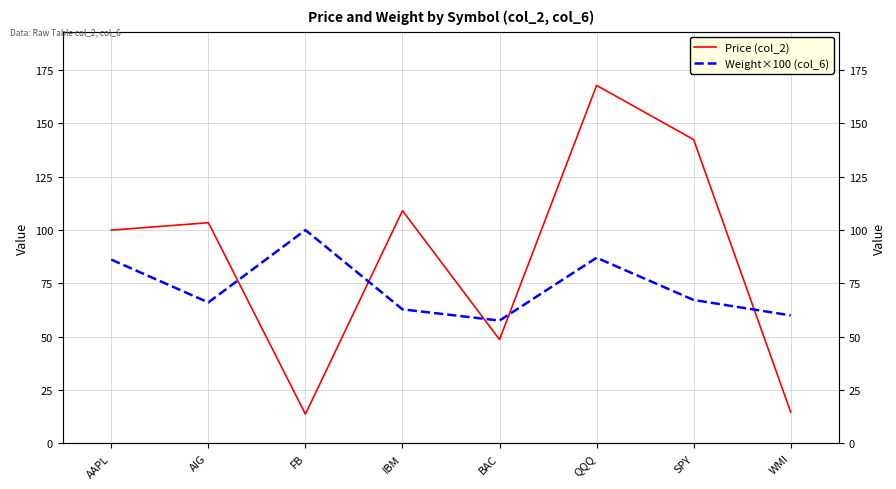

The Price (col_2) series shows 20.1 at WMI. True or false?

False